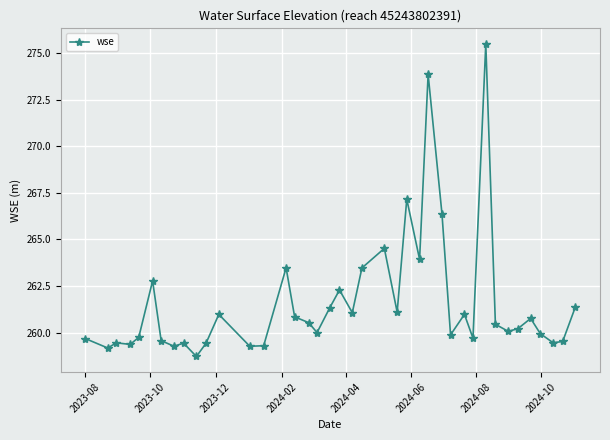

What is the value of the 32nd point from the left?

275.5